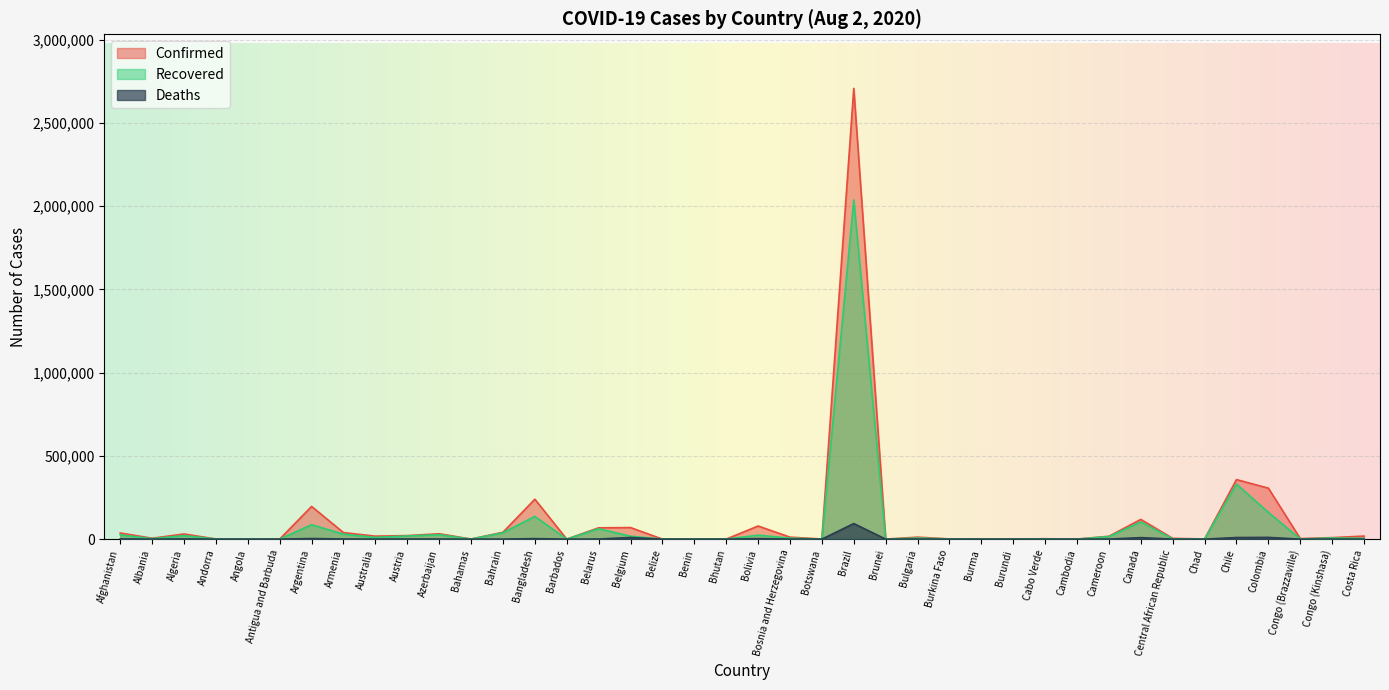

Which category has the lowest value in the Deaths series?

Bhutan